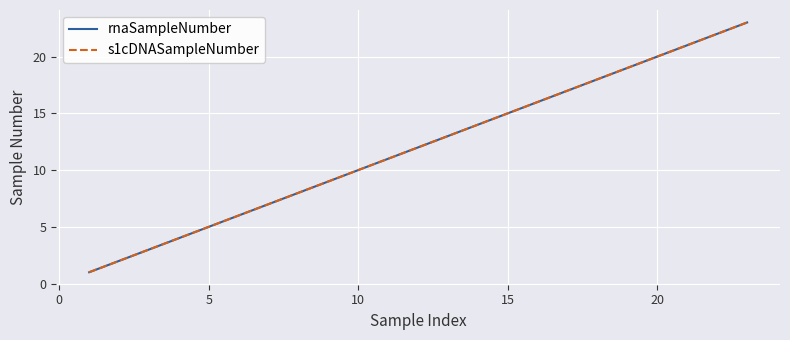

Which series has the widest spread of values?

rnaSampleNumber